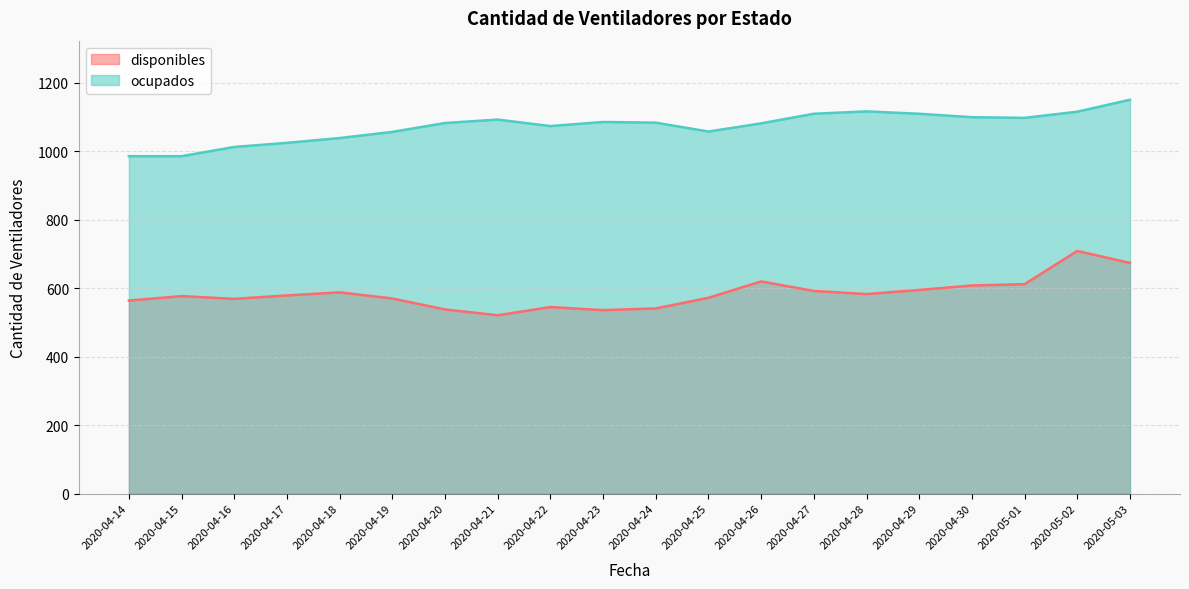

How many lines are shown in the chart?

2